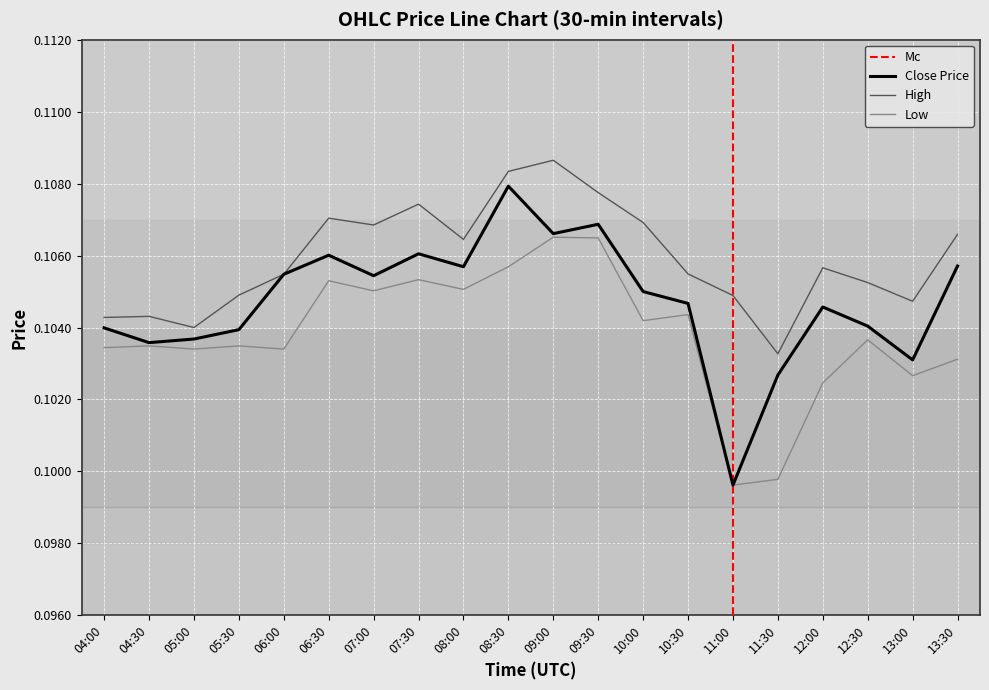

Is the value of high at 09:30 greater than the value of low at 11:00?

Yes